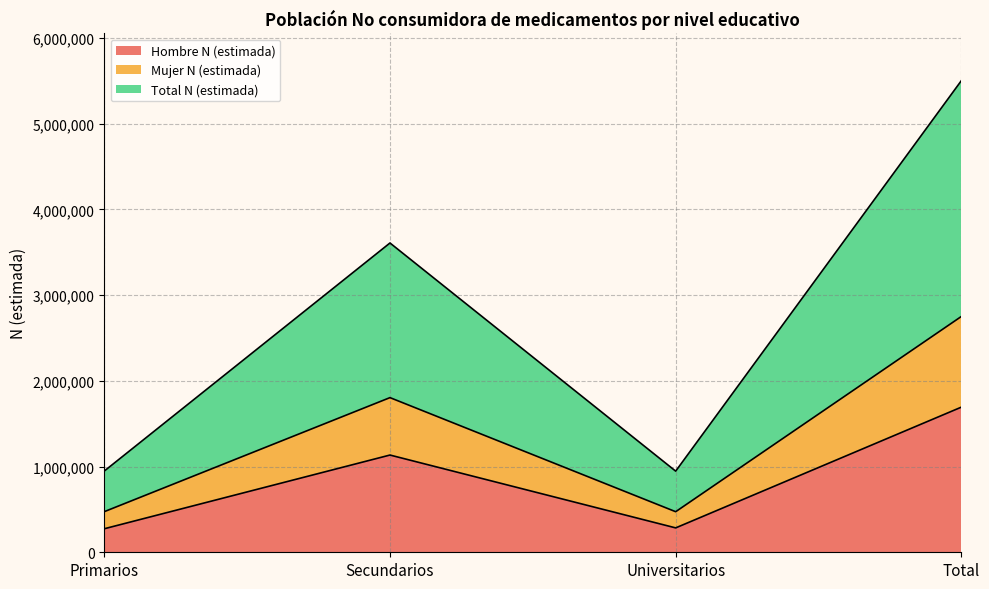

True or false: Mujer N (estimada) and Total N (estimada) intersect in this chart.

False